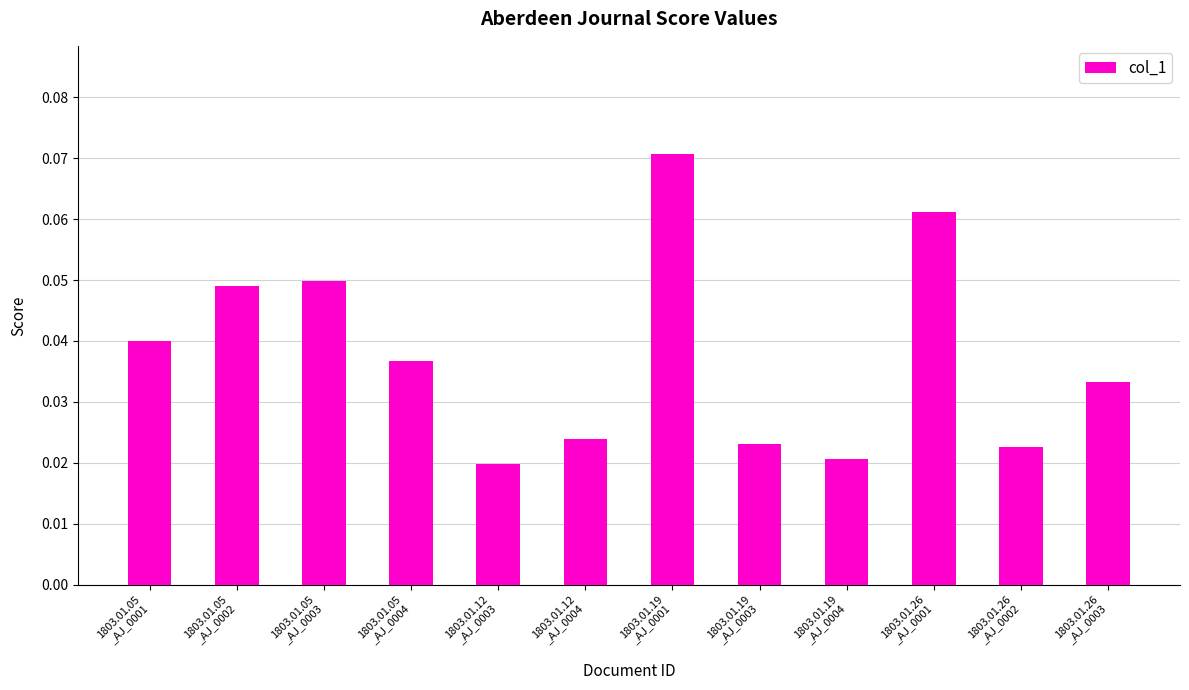

At which label is the value closest to 0?

1803.01.12
_AJ_0003